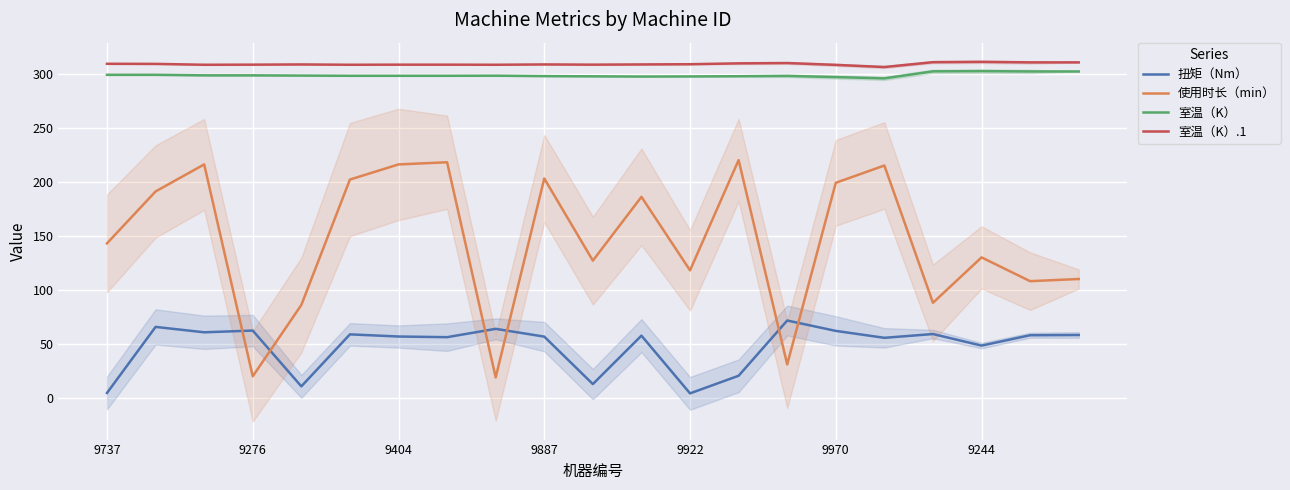

What is the minimum value for 室温（K）?

295.6